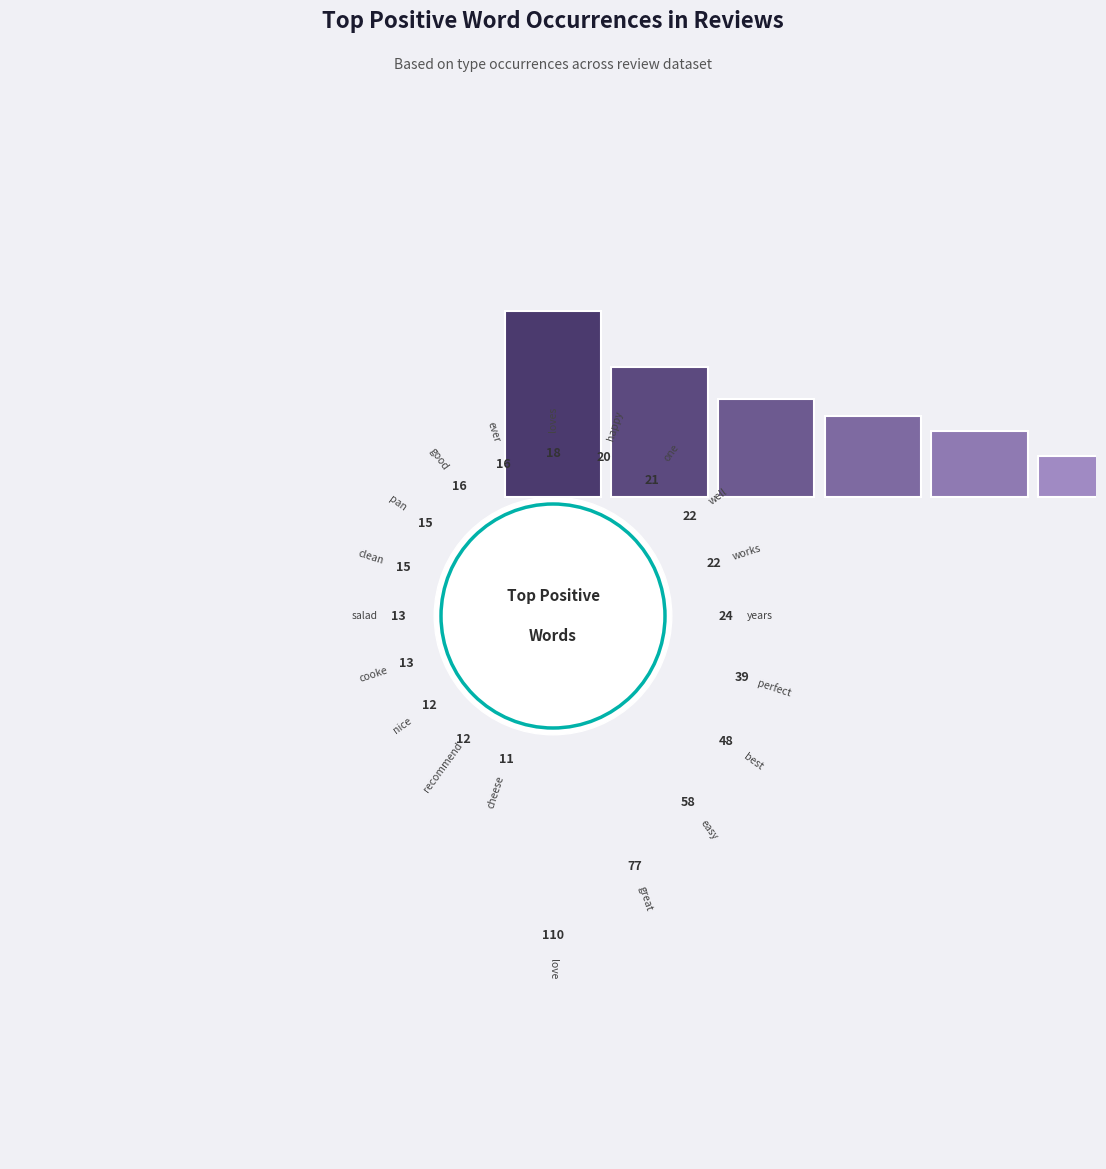

What is the change in value from great to pan?

-62